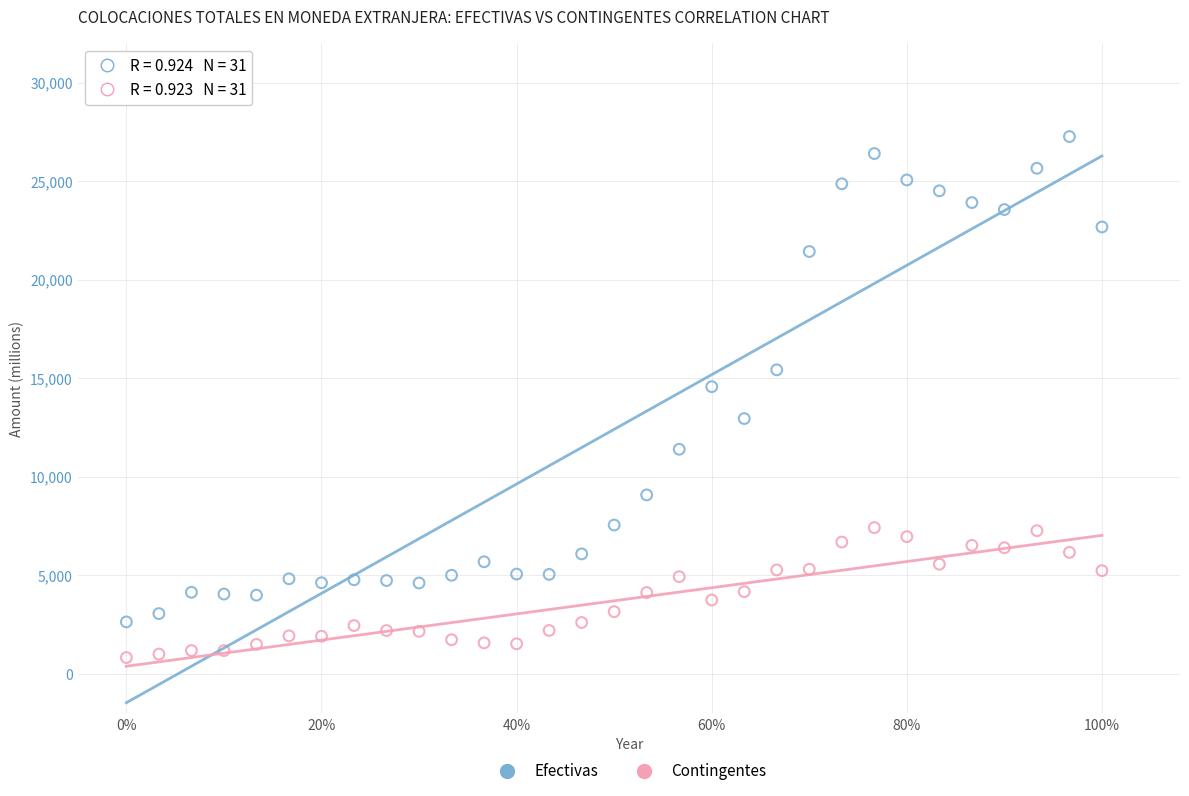

Across all series, what Y value is closest to 14048?

14576